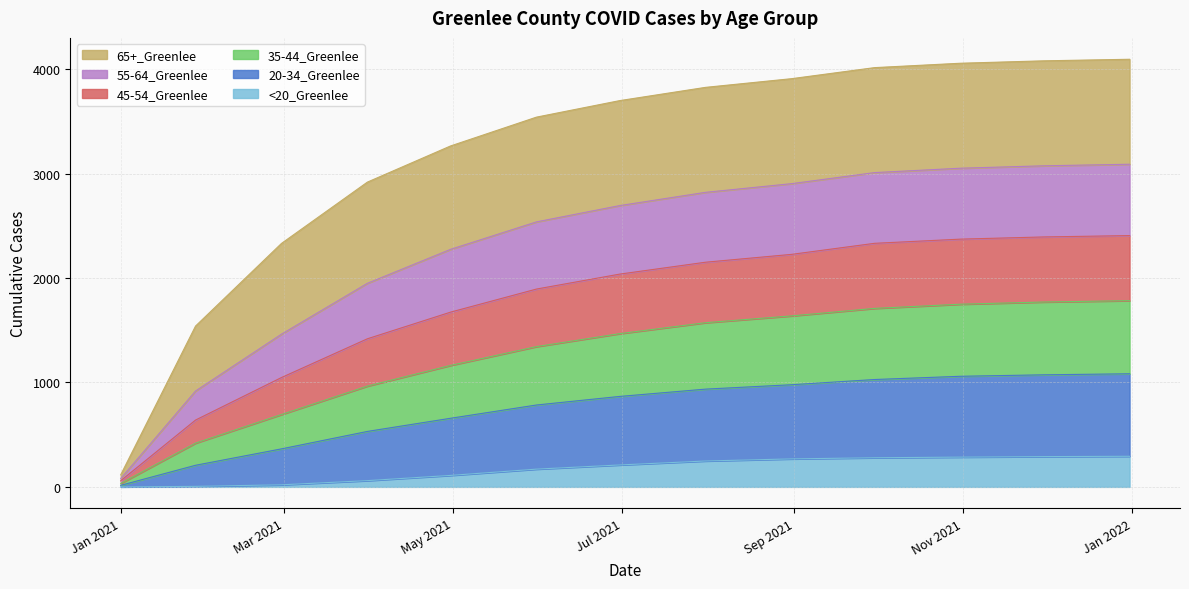

Does the chart display data point markers on the line(s)?

No